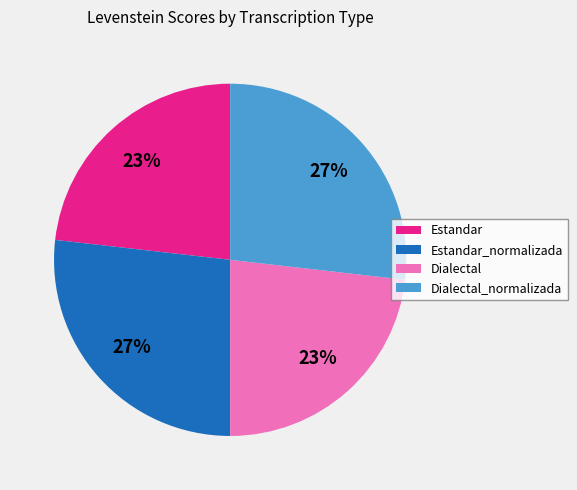

How many segments does this pie chart have?

4